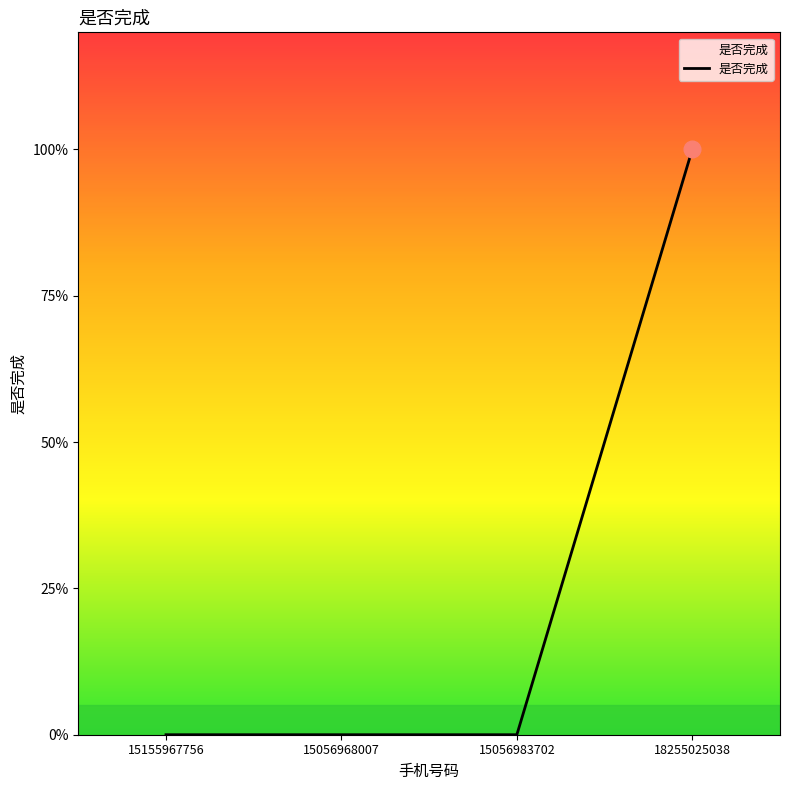

Is this an area chart (filled region under the line)?

Yes